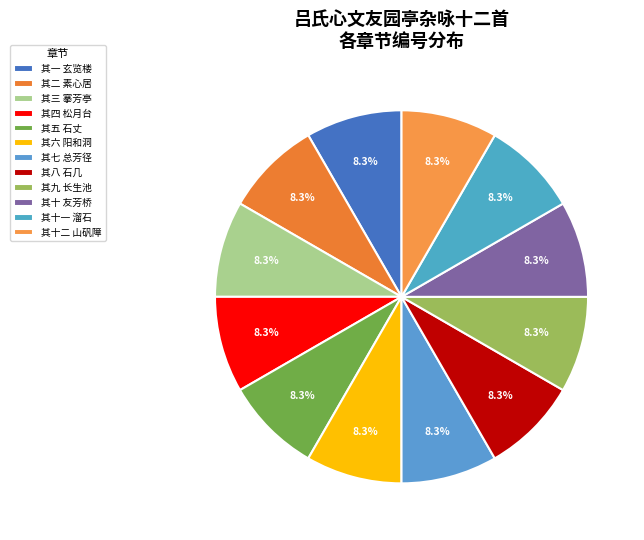

To the nearest percent, what portion does 其八 石几 represent?

8%